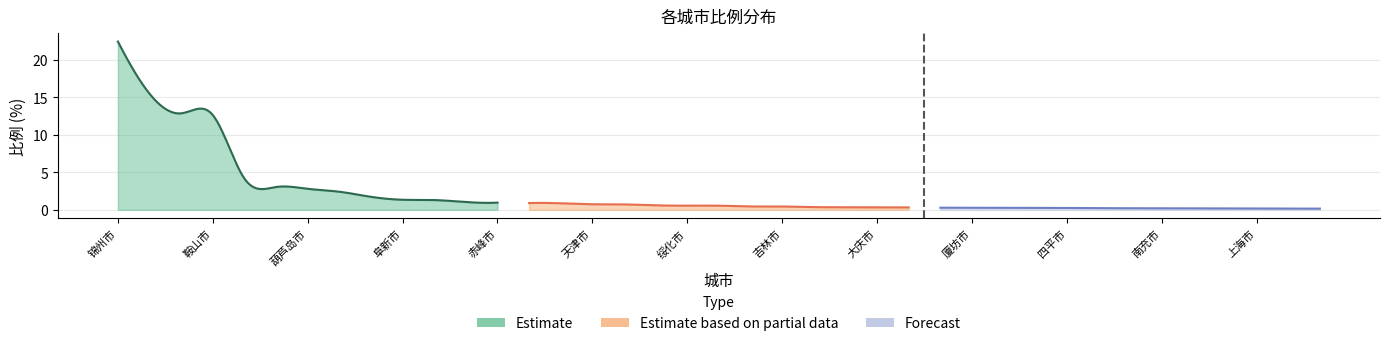

Between 7 and 9, which series saw the biggest shift?

Estimate